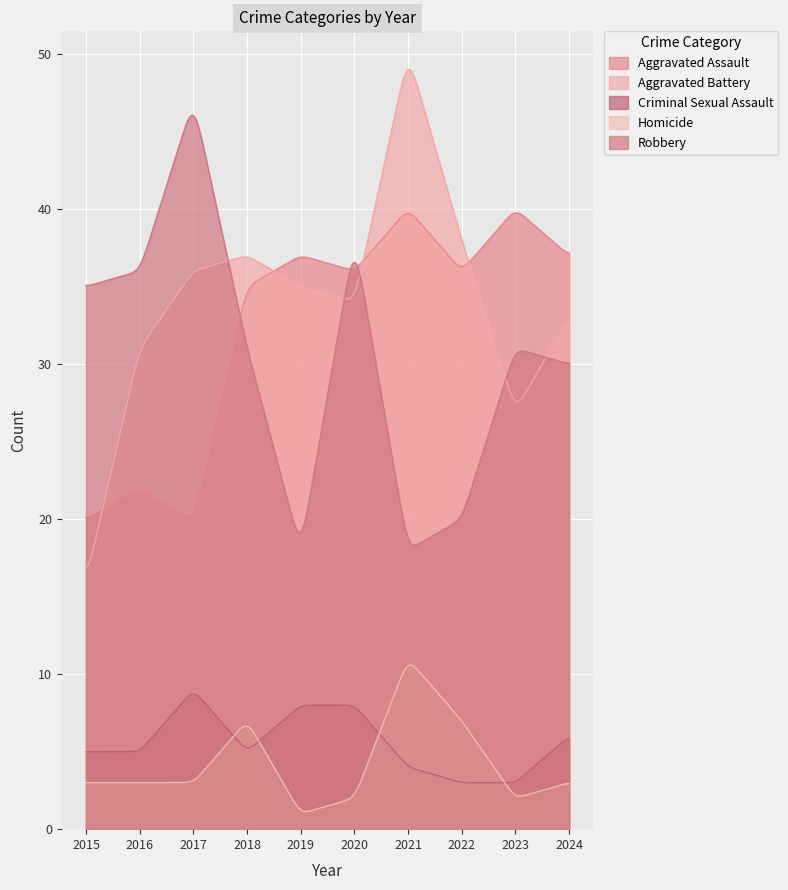

Which series has the largest total across all categories?

Aggravated Battery